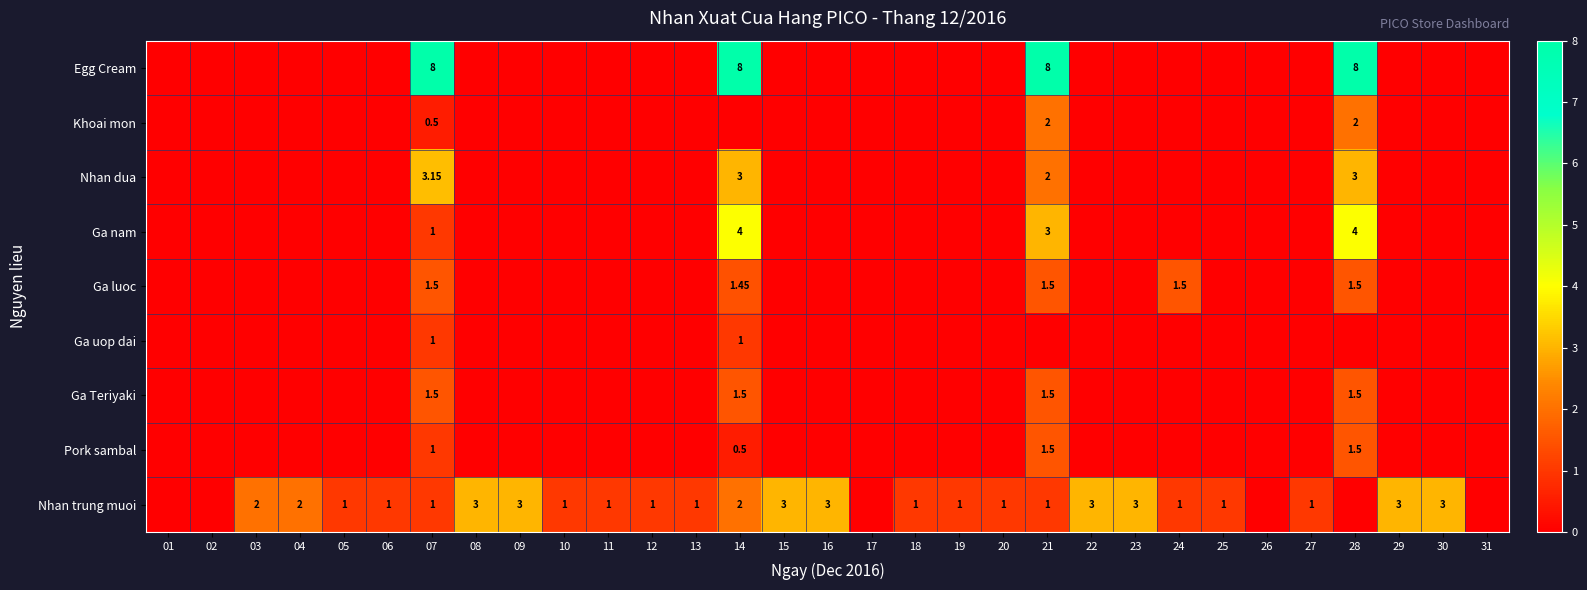

At which category is the sum across all series the highest?

28